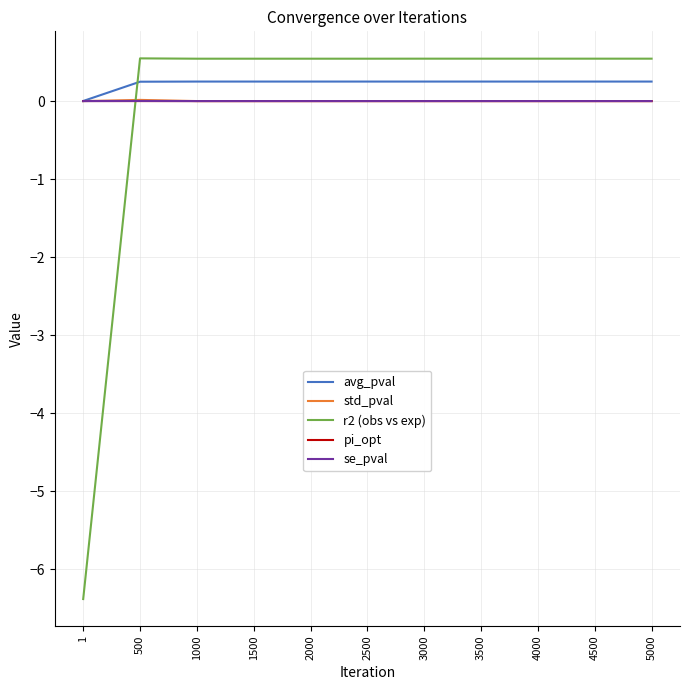

The avg_pval series shows 0.2 at 2000. True or false?

True